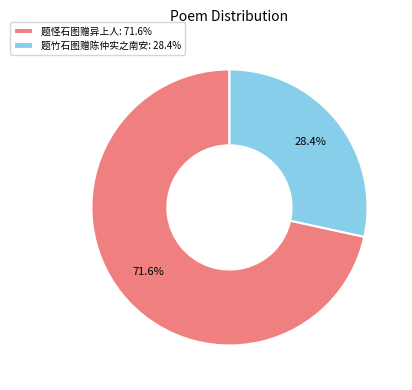

Approximately how many times larger is the value at 题竹石图赠陈仲实之南安 compared to 题怪石图赠异上人?

0.4